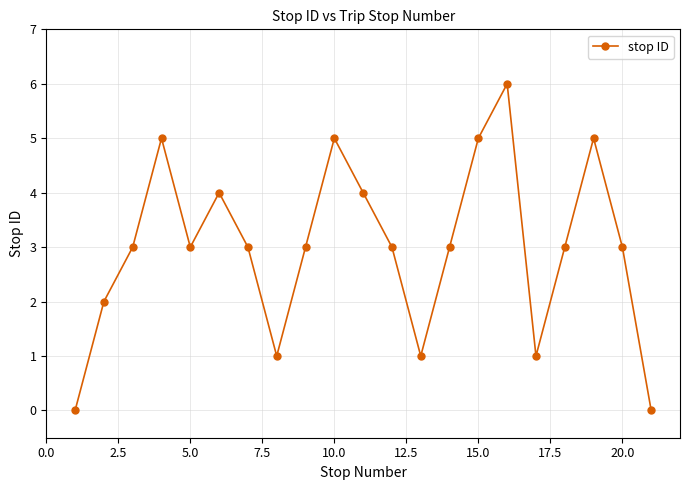

Does the chart display data point markers on the line(s)?

Yes